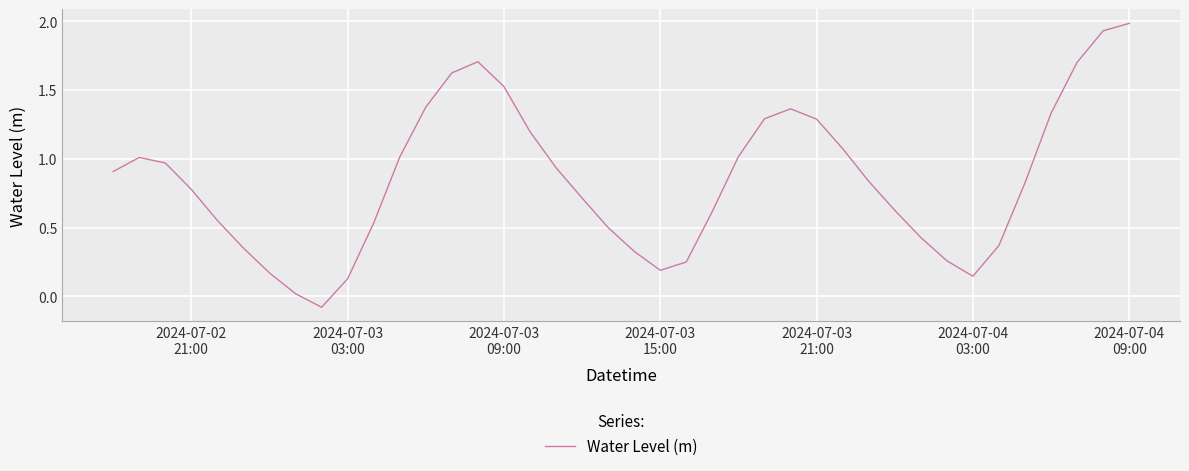

What is the greatest value displayed?

2.0